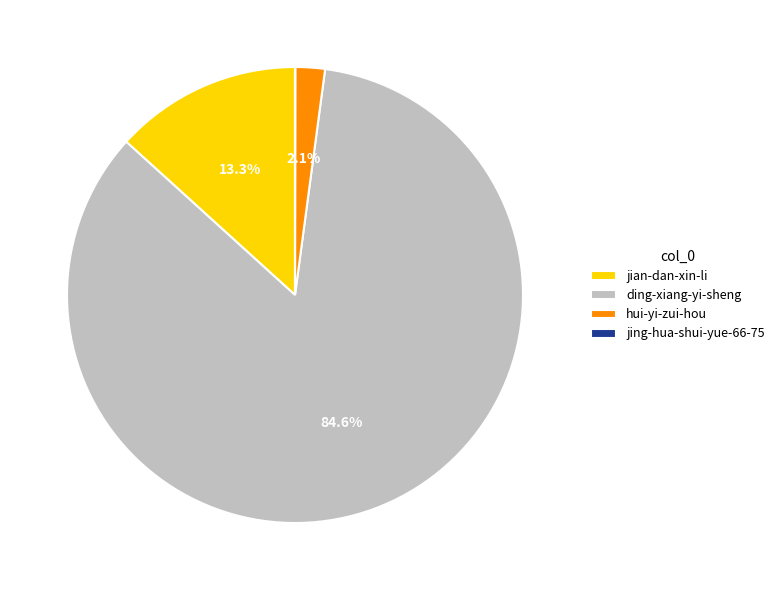

Which slice represents more than half of the pie?

ding-xiang-yi-sheng